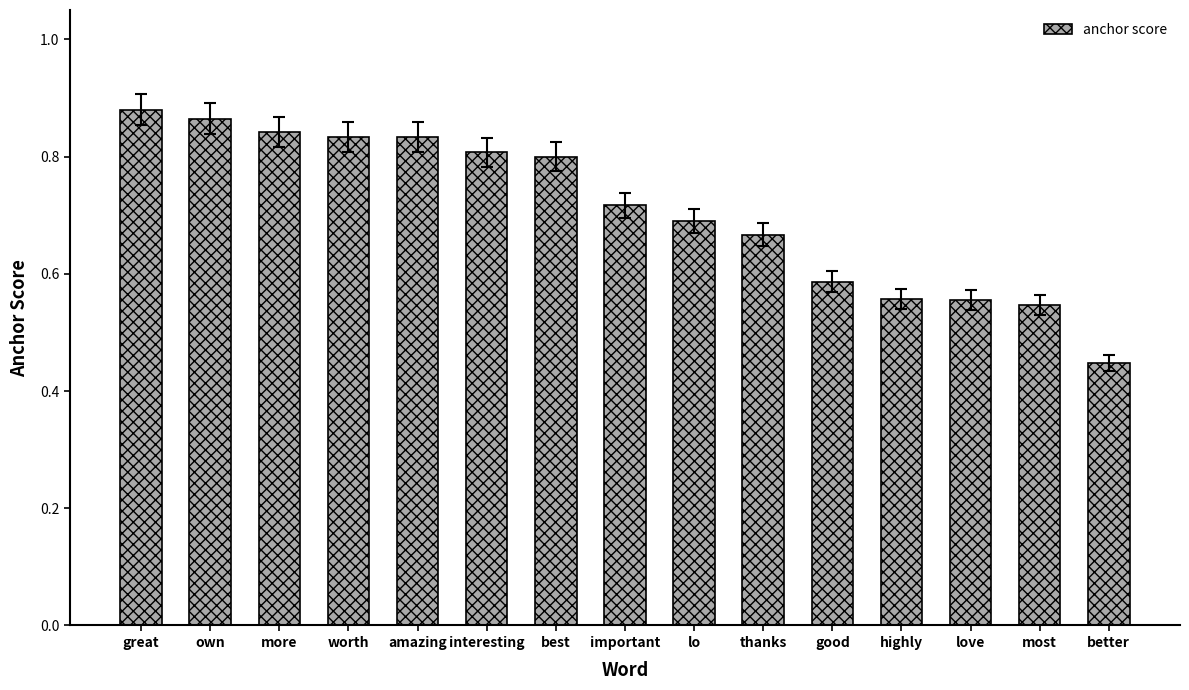

What is the label of the 13th bar from the right?

more